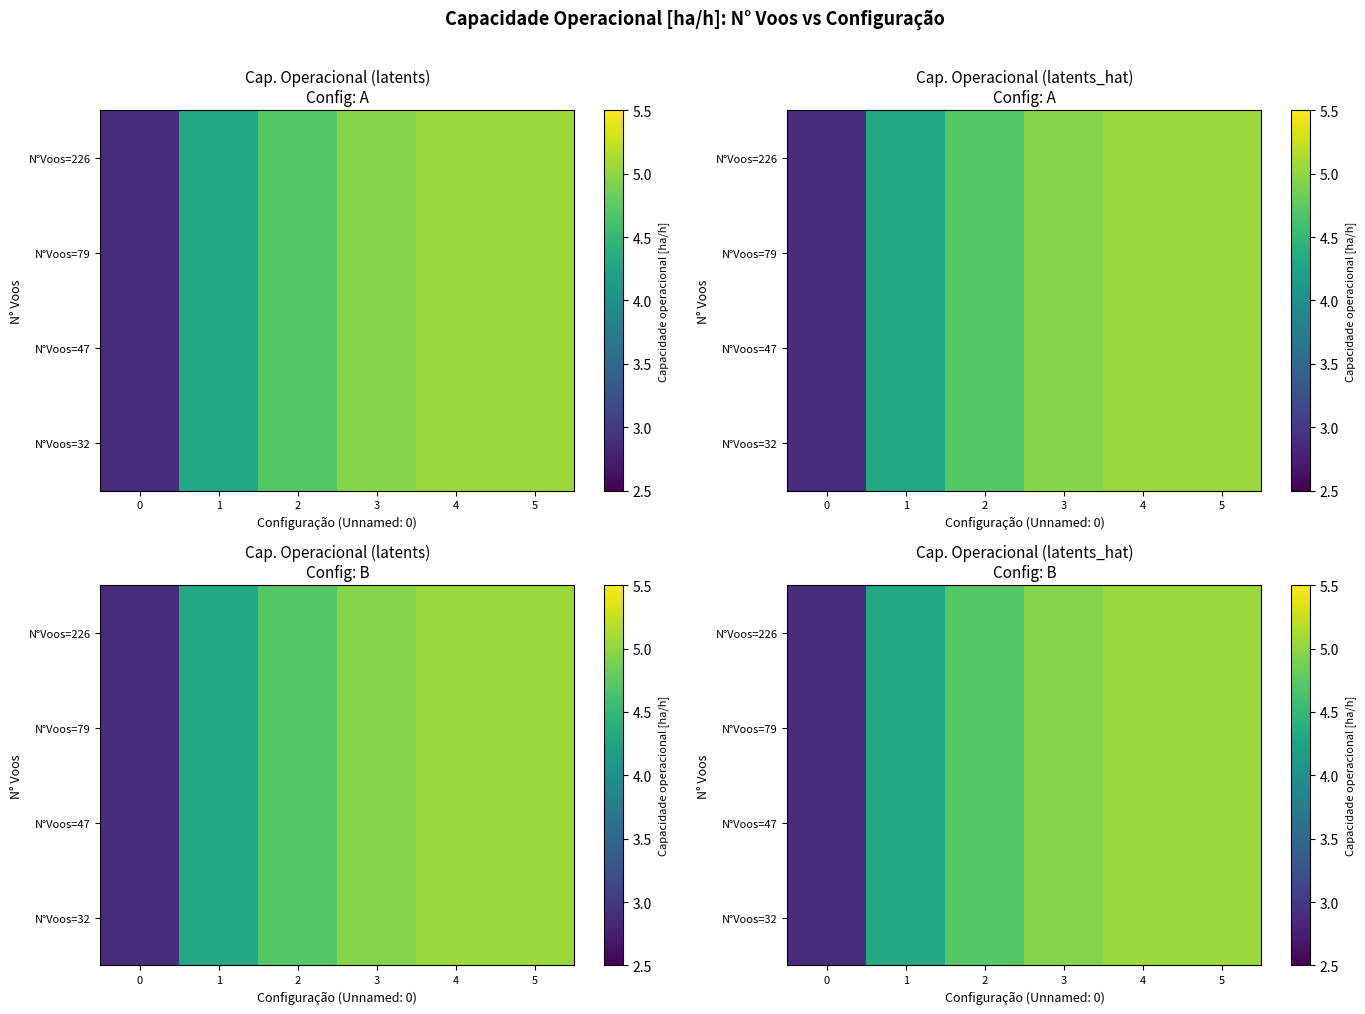

List the series in order of their peak value, lowest first.

N°Voos=226, N°Voos=79, N°Voos=47, N°Voos=32